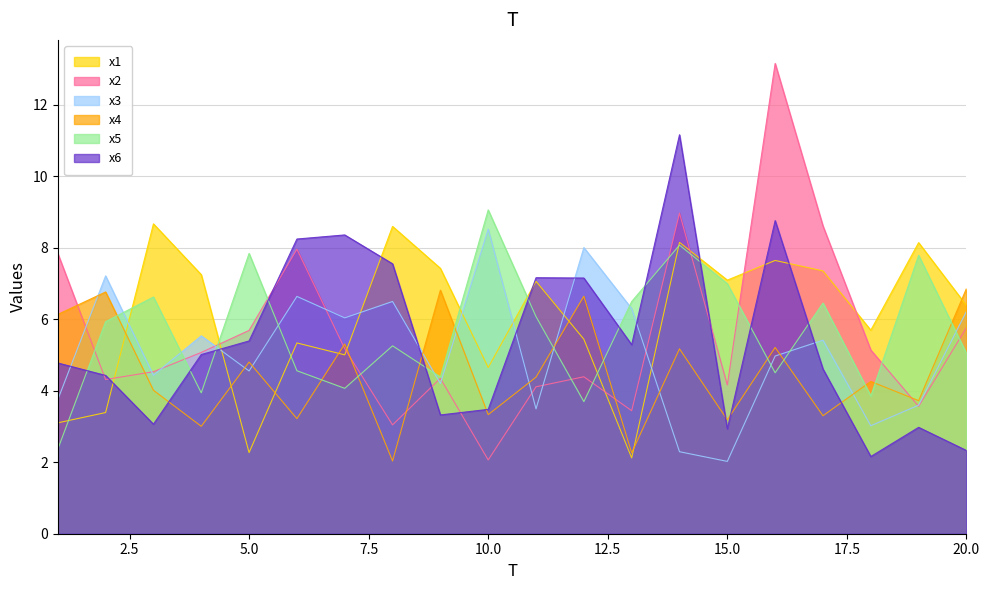

Which category has the lowest value across all series?

15